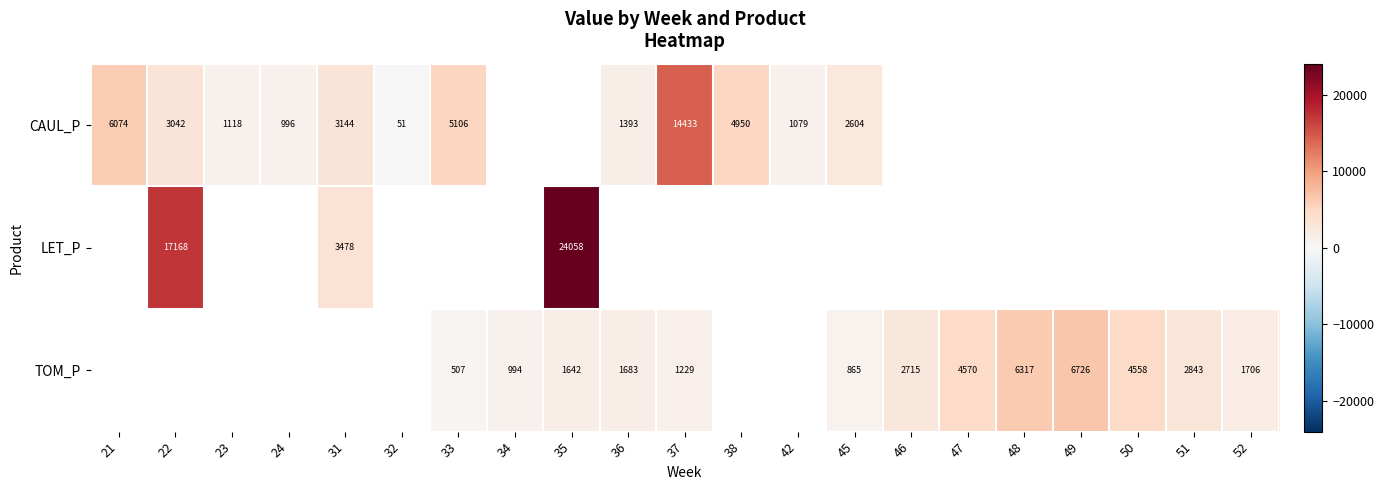

Is the value of TOM_P at 34 greater than the value of CAUL_P at 38?

No